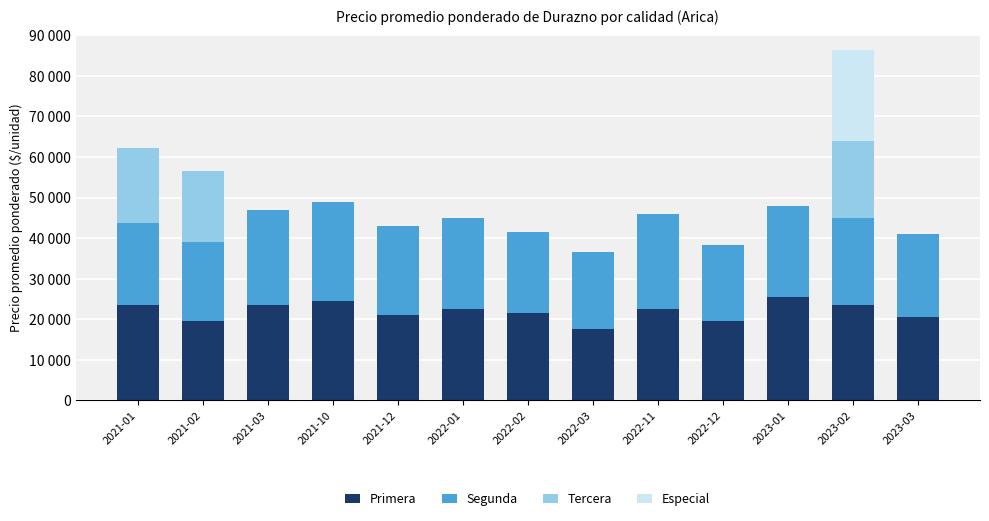

What are all the series names shown in the legend?

Primera, Segunda, Tercera, Especial